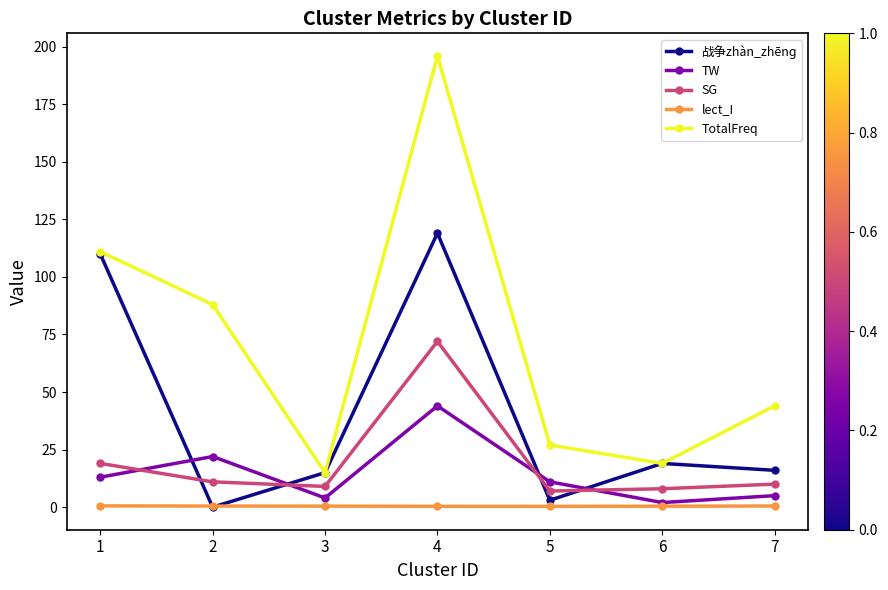

What is the value of the lect_I point at the 2nd from the left?

0.5